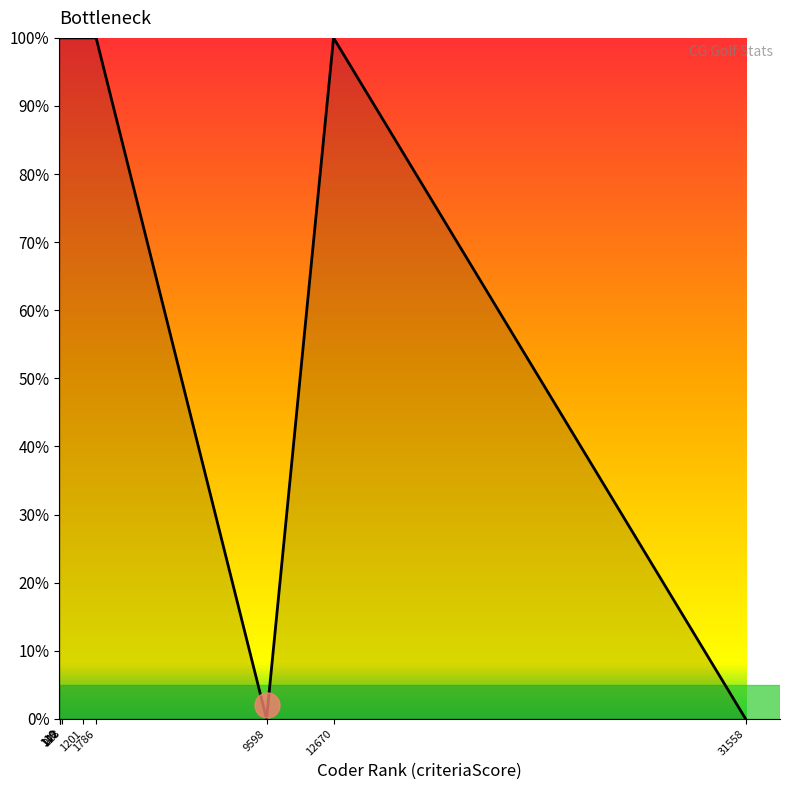

Reading right to left, extract all data points from this chart.

0	100	0	100	100	100	100	100	100